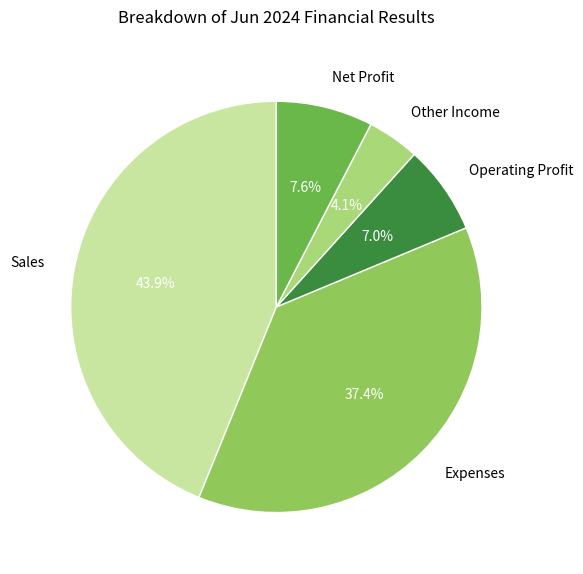

What is the smallest slice in the pie chart?

Other Income